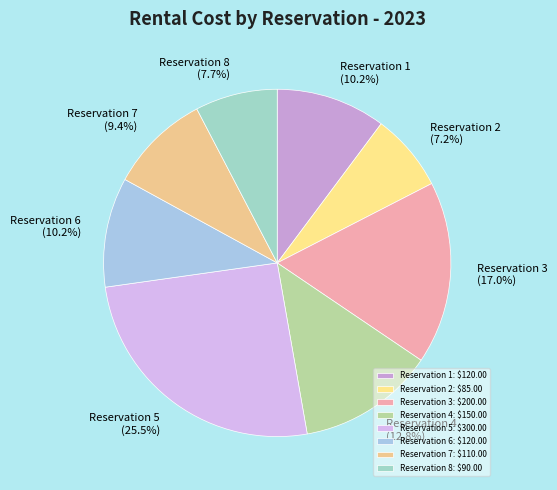

To the nearest percent, what percentage of the pie is Reservation 7?

9%